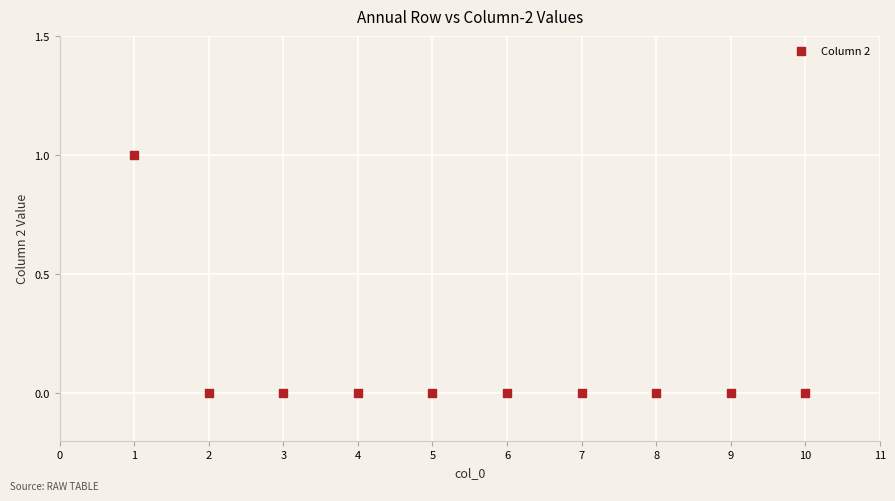

What is the average X value?

6